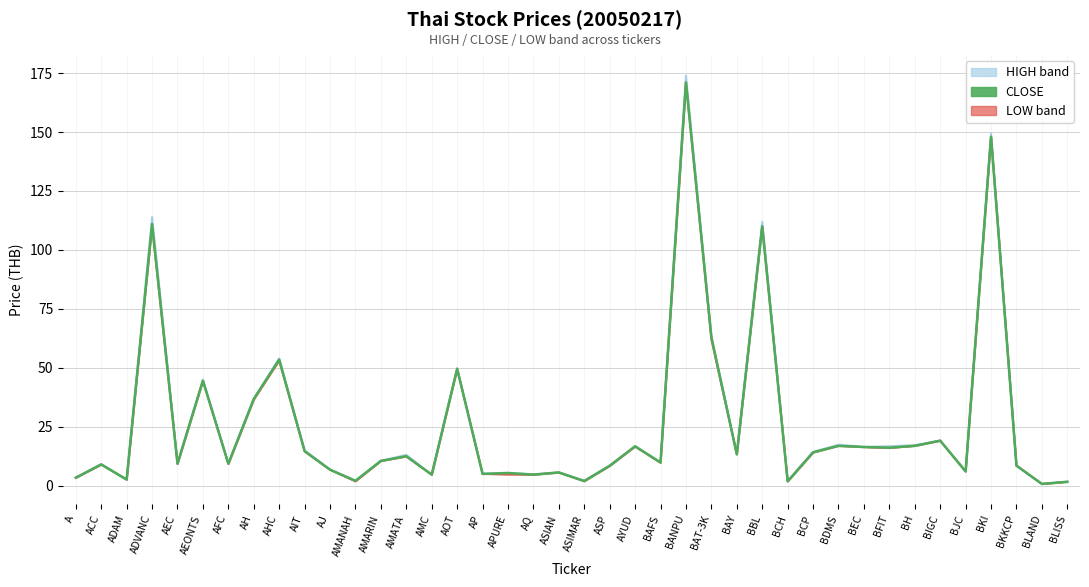

Reading left to right, transcribe all the data shown in this chart.

3.4	9.0	2.6	111.0	9.3	44.5	9.3	36.8	53.5	14.6	6.8	2.1	10.5	12.5	4.7	49.5	5.0	5.4	4.7	5.6	2.0	8.4	16.7	9.8	171.0	63.0	13.3	110.0	1.8	14.1	16.9	16.4	16.1	16.9	19.1	6.0	148.0	8.5	0.8	1.6